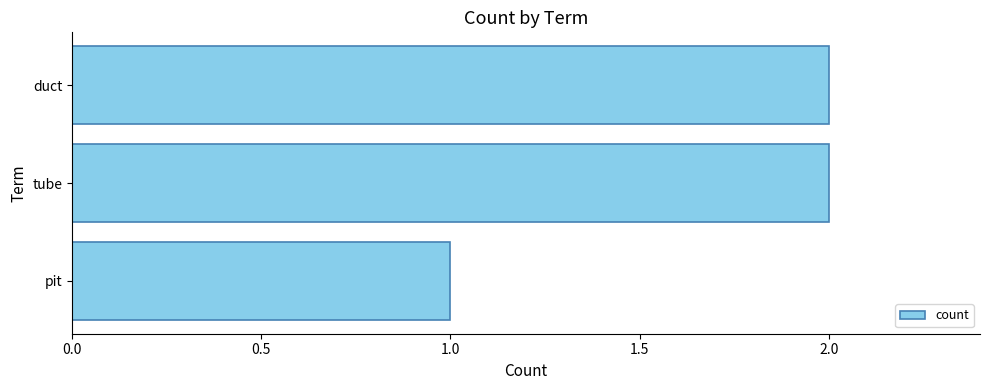

Reading top to bottom, what are all the values shown in this chart?

2	2	1